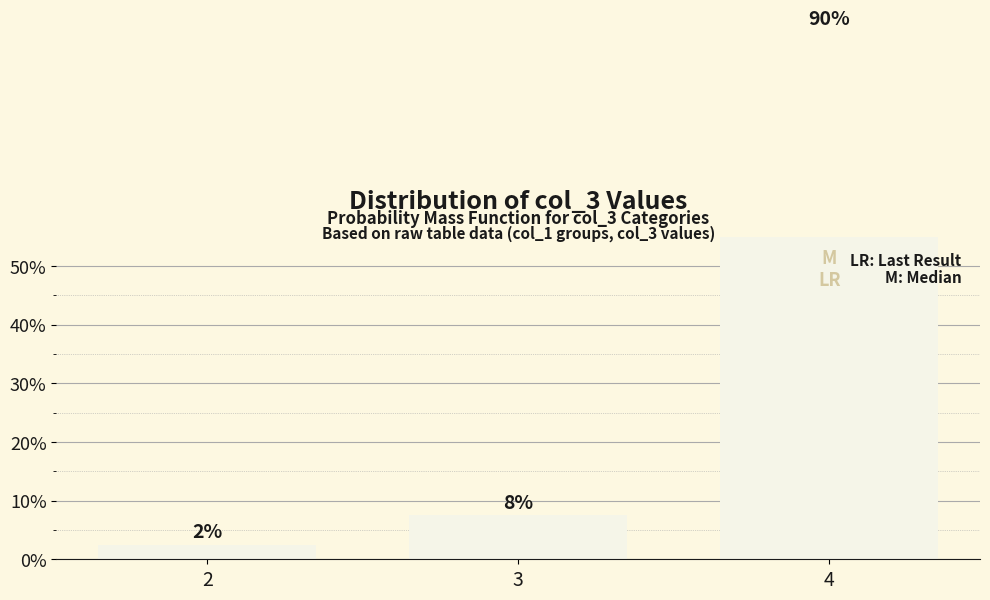

How many bars are there in total?

3